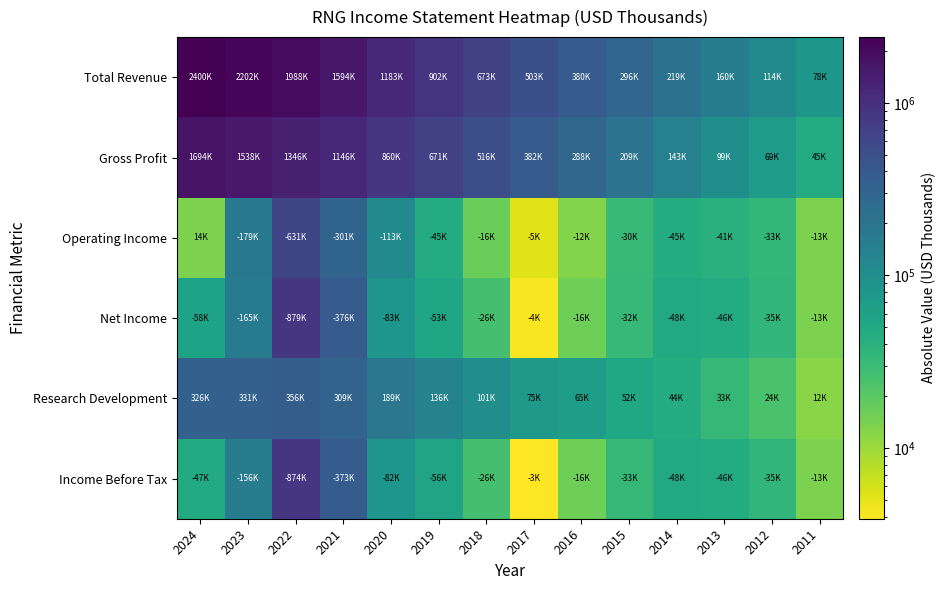

Between 2024 and 2023, which series saw the biggest shift?

Total Revenue